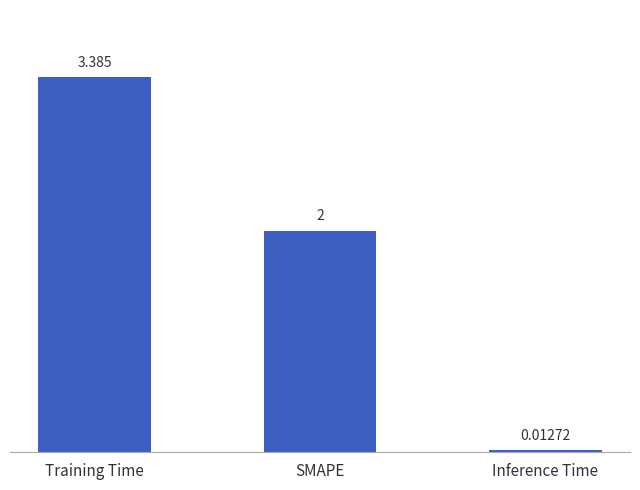

Does the chart contain stacked bars?

No